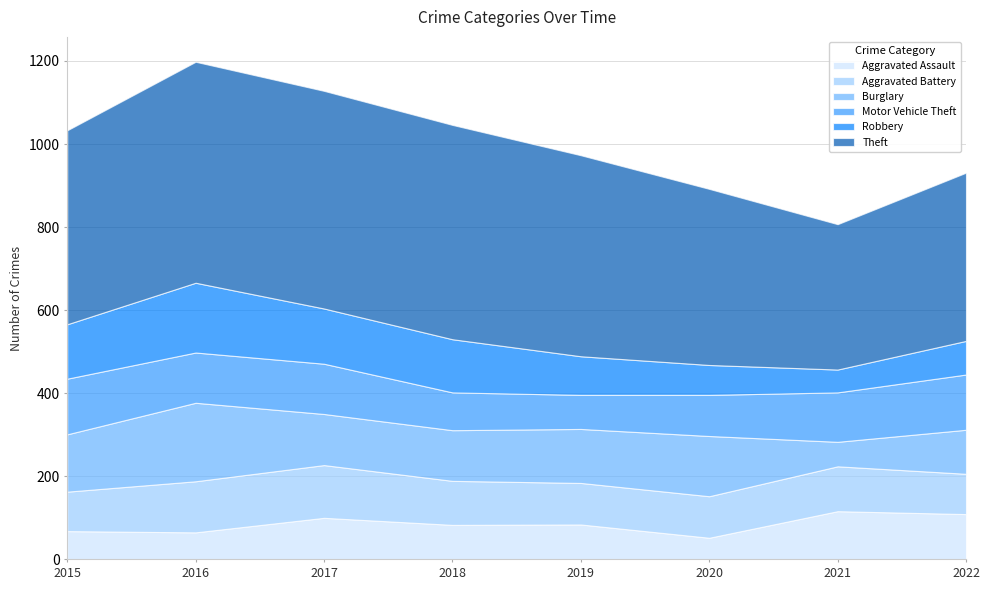

Where does the Aggravated Battery series first go above 106?

2016